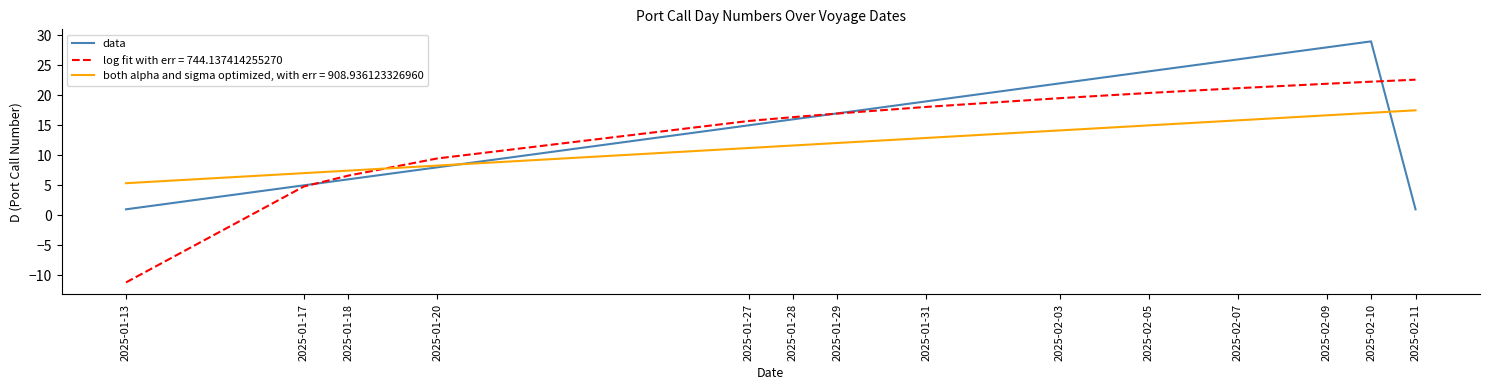

List the series in order of their overall mean, highest first.

data, log fit with err = 744.137414255270, both alpha and sigma optimized, with err = 908.936123326960